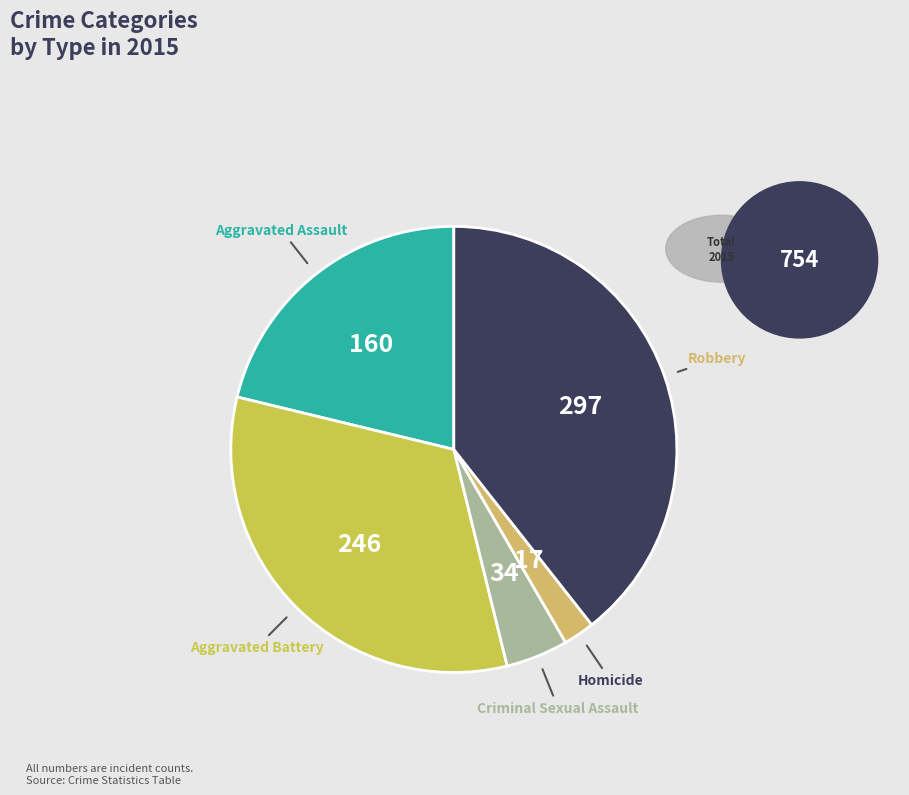

What is the smallest slice in the pie chart?

Homicide